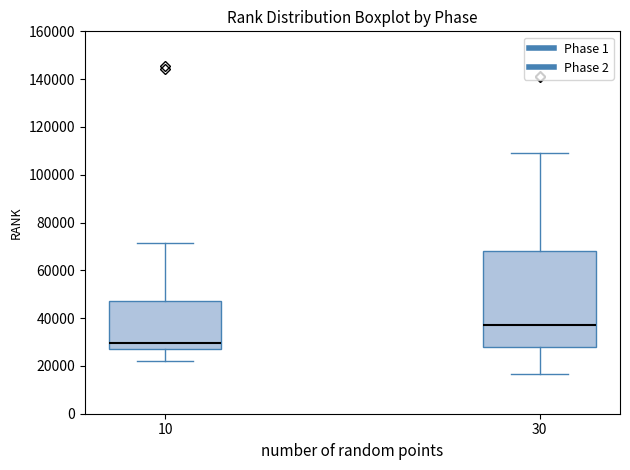

Which box is the tallest, from its lower edge to its upper edge?

30